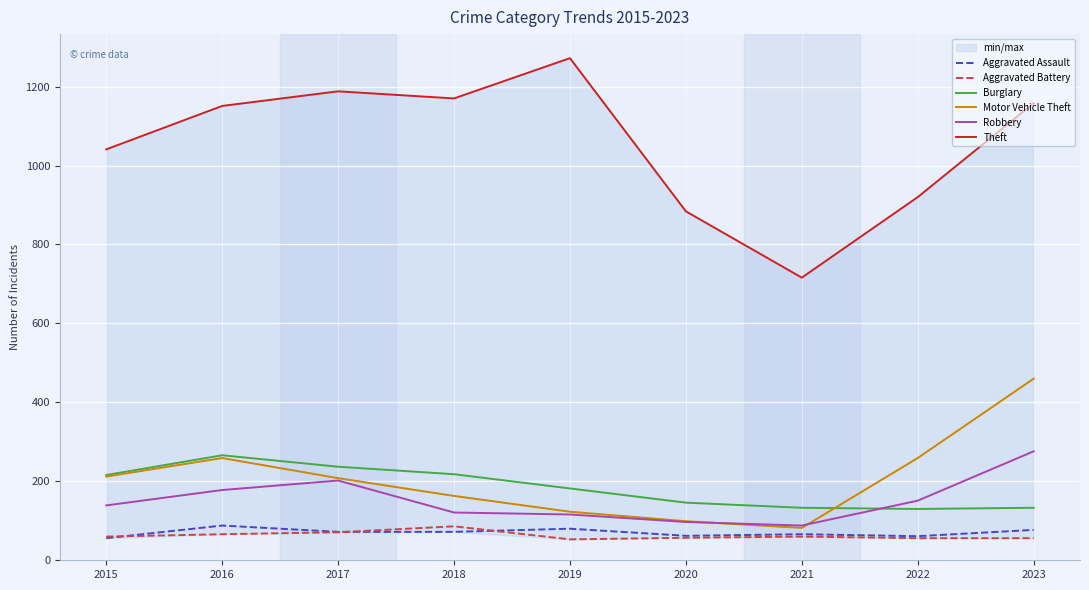

Rank the categories by Motor Vehicle Theft value from lowest to highest.

2021, 2020, 2019, 2018, 2017, 2015, 2016, 2022, 2023